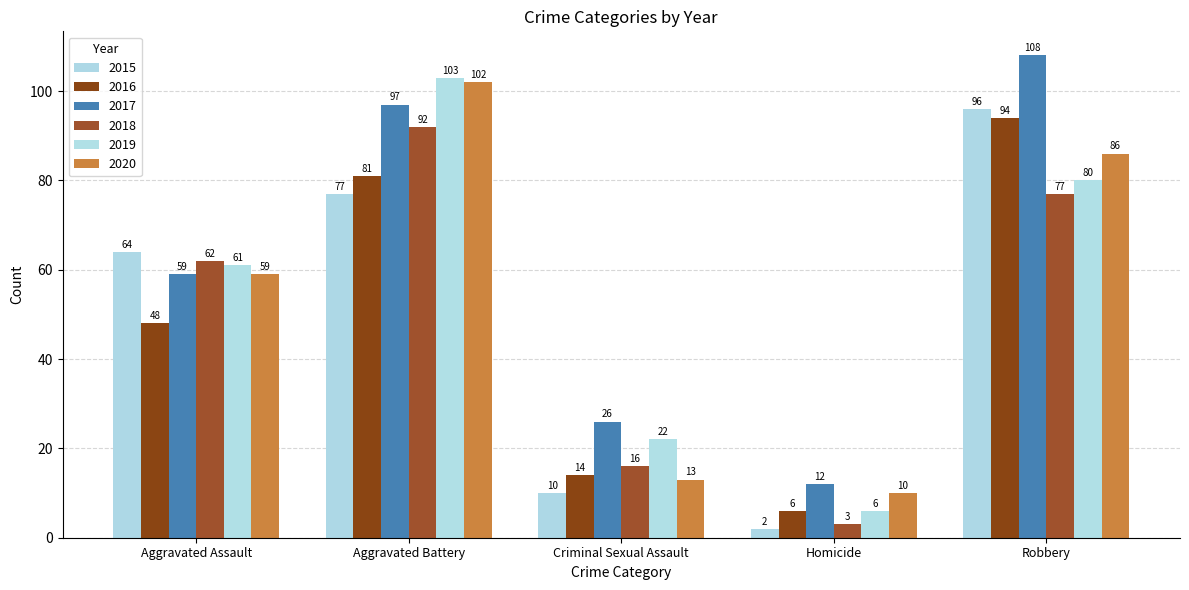

Are the bars horizontal?

No